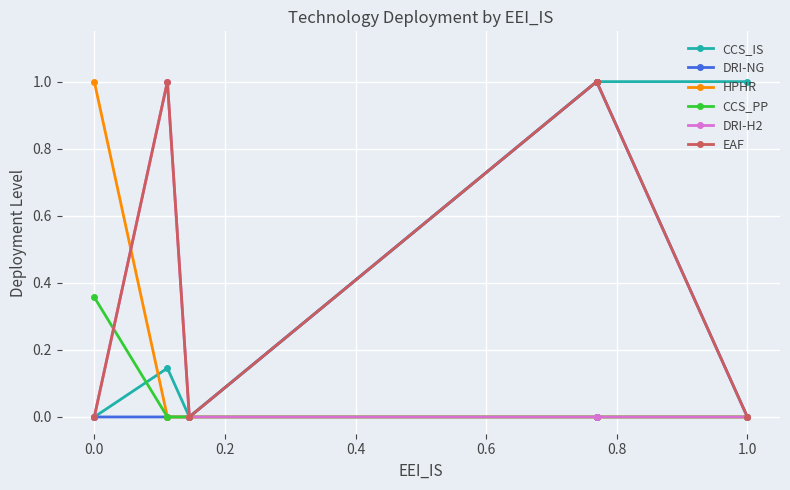

At how many categories does at least one series exceed 0?

6